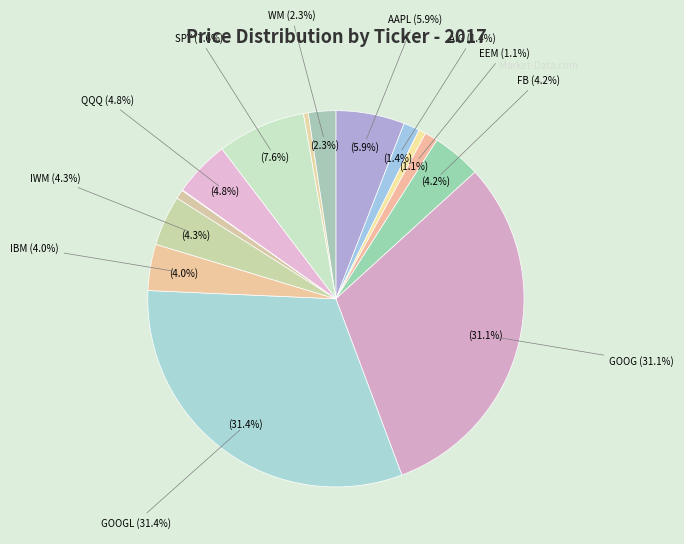

To the nearest percent, what is the combined percentage of AAPL (0.25) and GOOG (1)?

37%